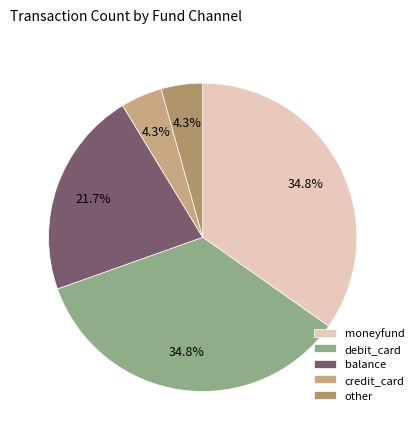

What is the change in value from balance to credit_card?

-4